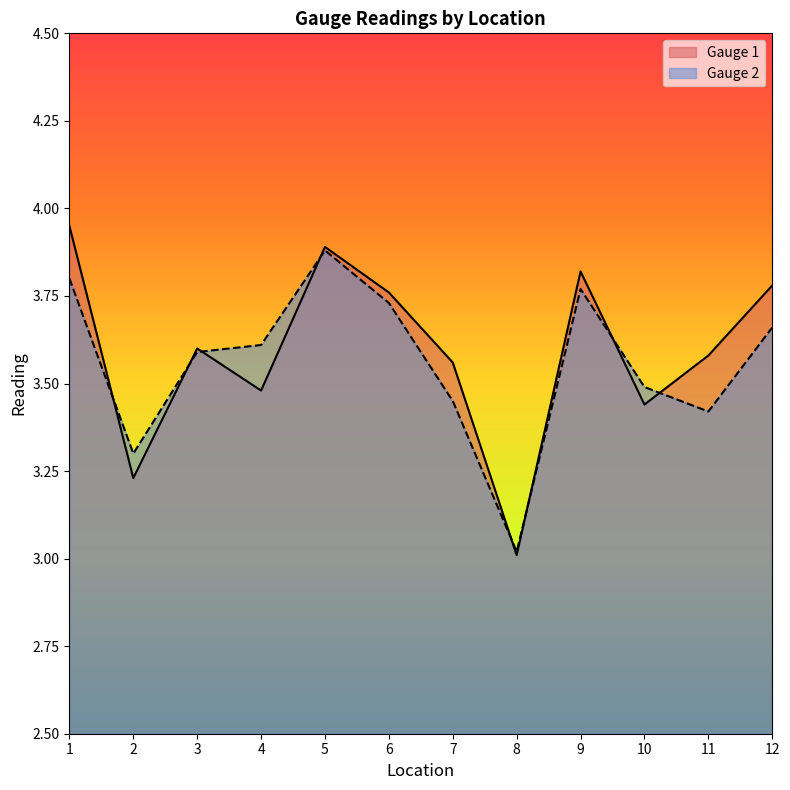

True or false: Gauge 1 has a value of 4.0 at 1.

True